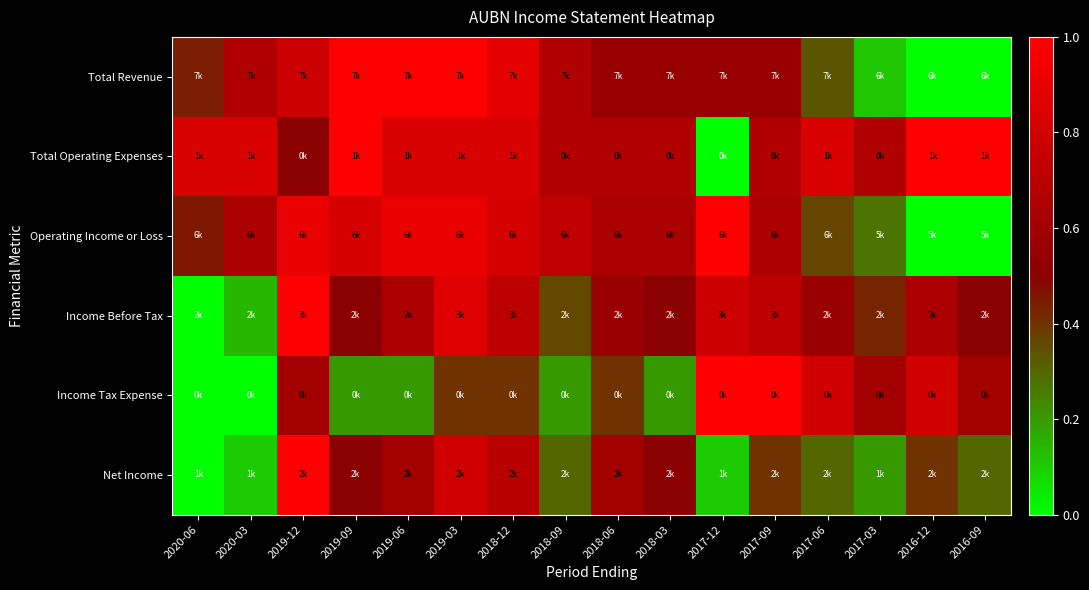

Which has a higher value, 2019-12 or 2018-12?

2018-12